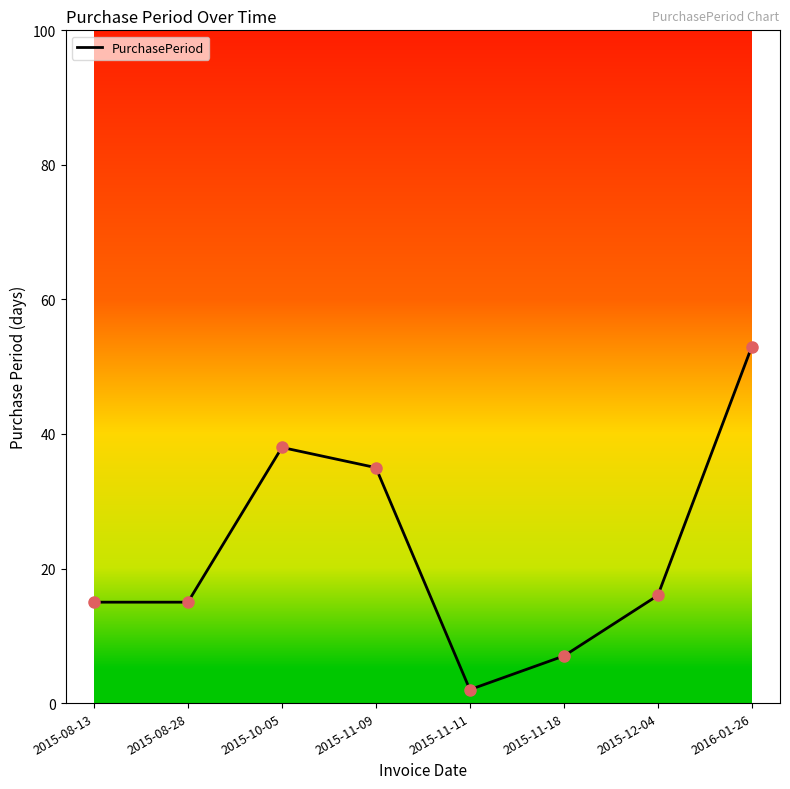

What is the change in value from 2015-12-04 to 2016-01-26?

+37